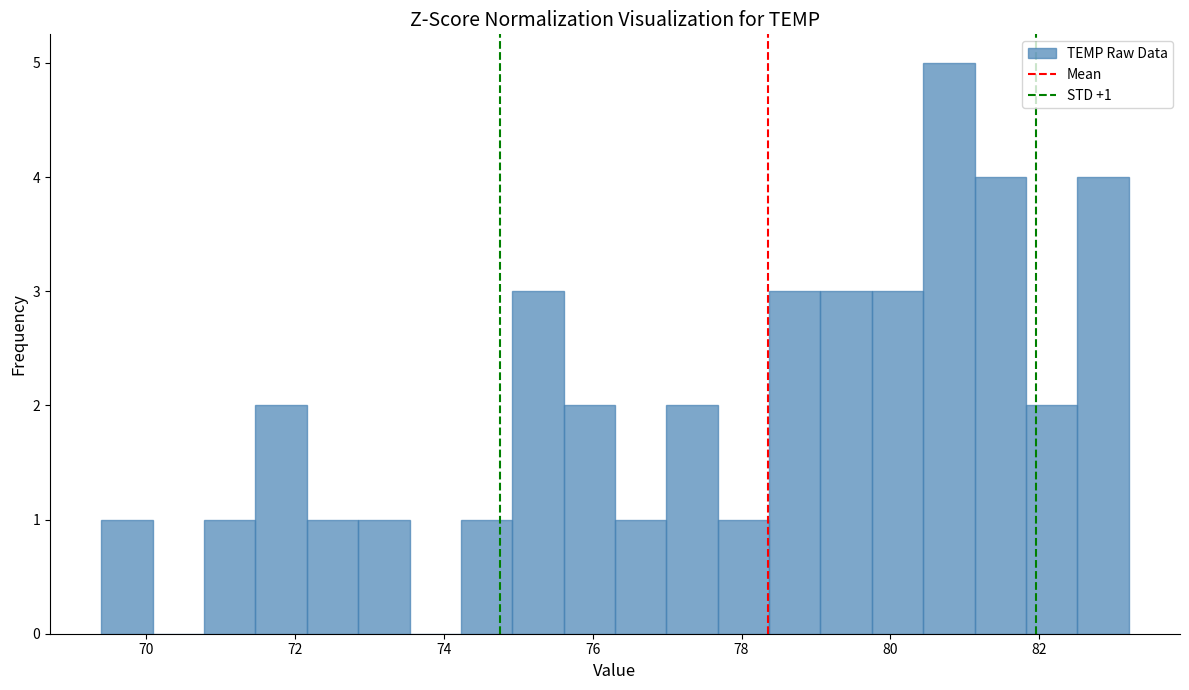

Read against the x-axis, roughly where is the centre of the tallest bar?

80.8